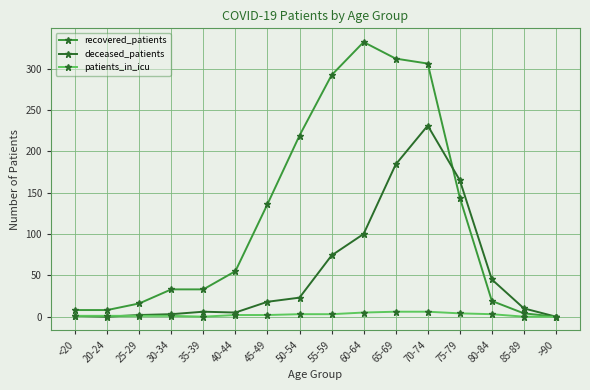

What are all the series names shown in the legend?

recovered_patients, deceased_patients, patients_in_icu